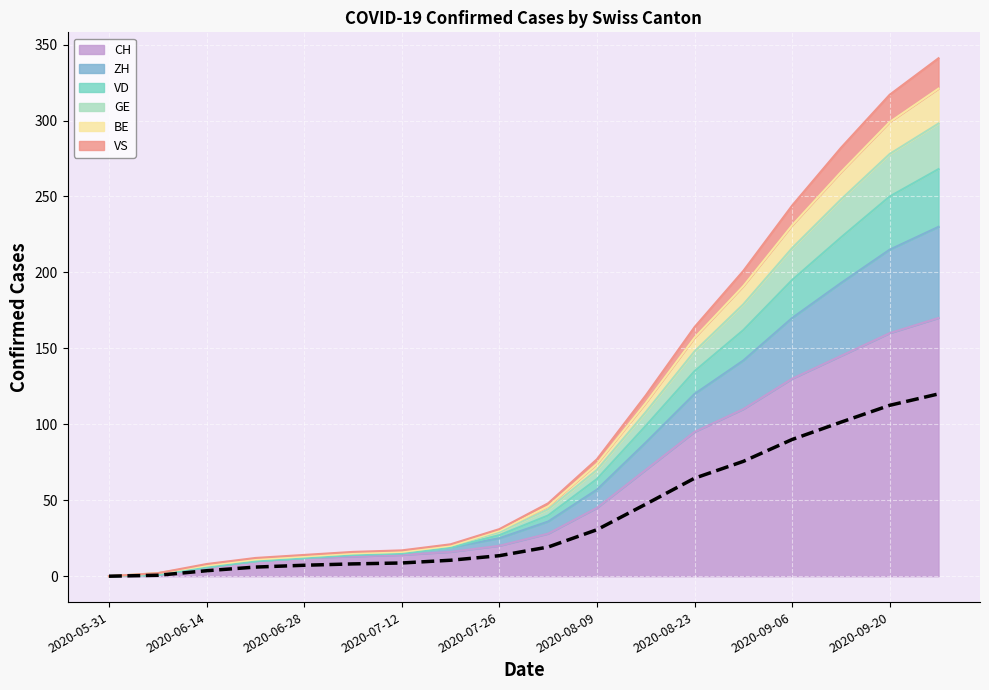

Between 2020-07-26 and 2020-06-28, which is larger?

2020-07-26